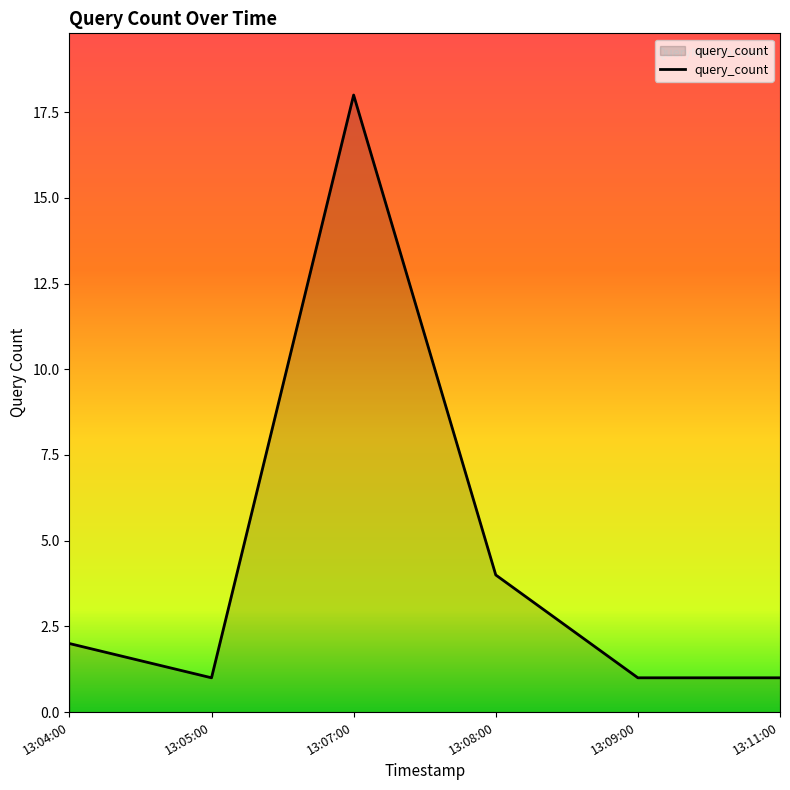

Count the number of categories in the chart.

6